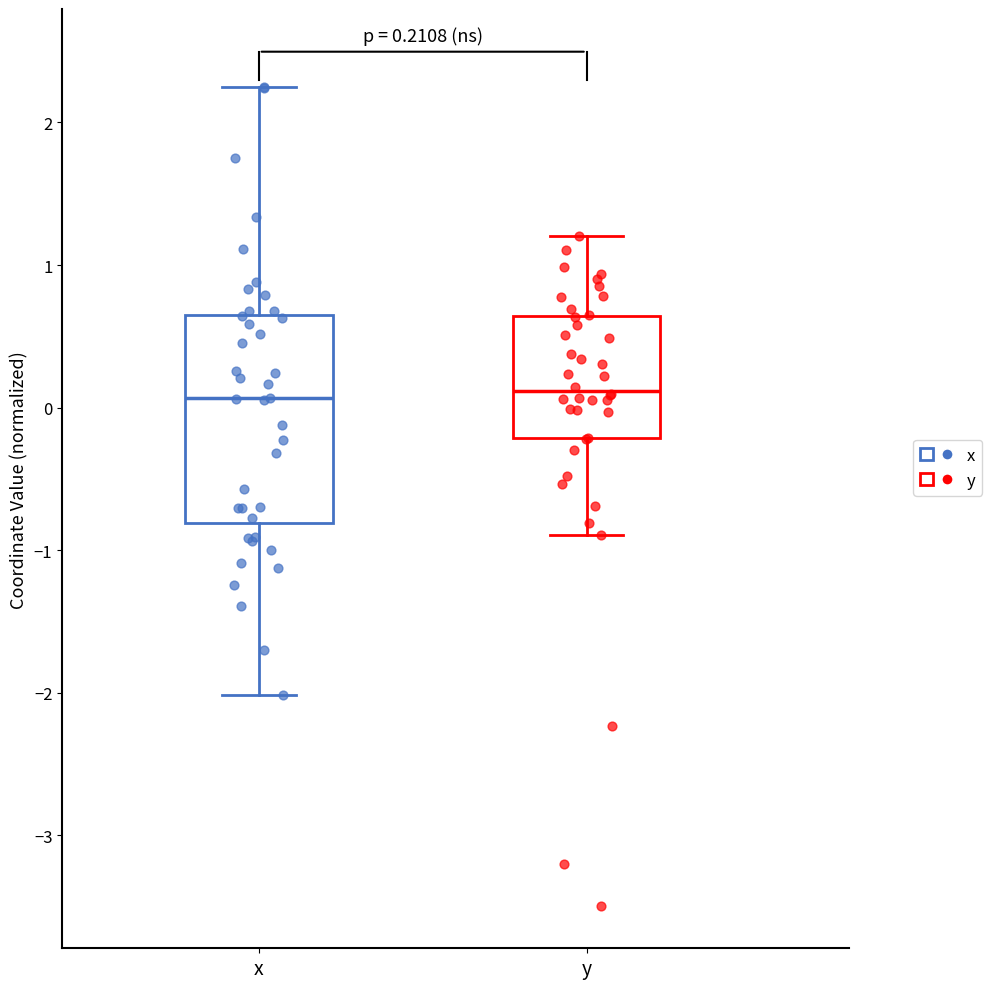

Comparing the boxes themselves (not the whiskers), which one is the tallest?

x